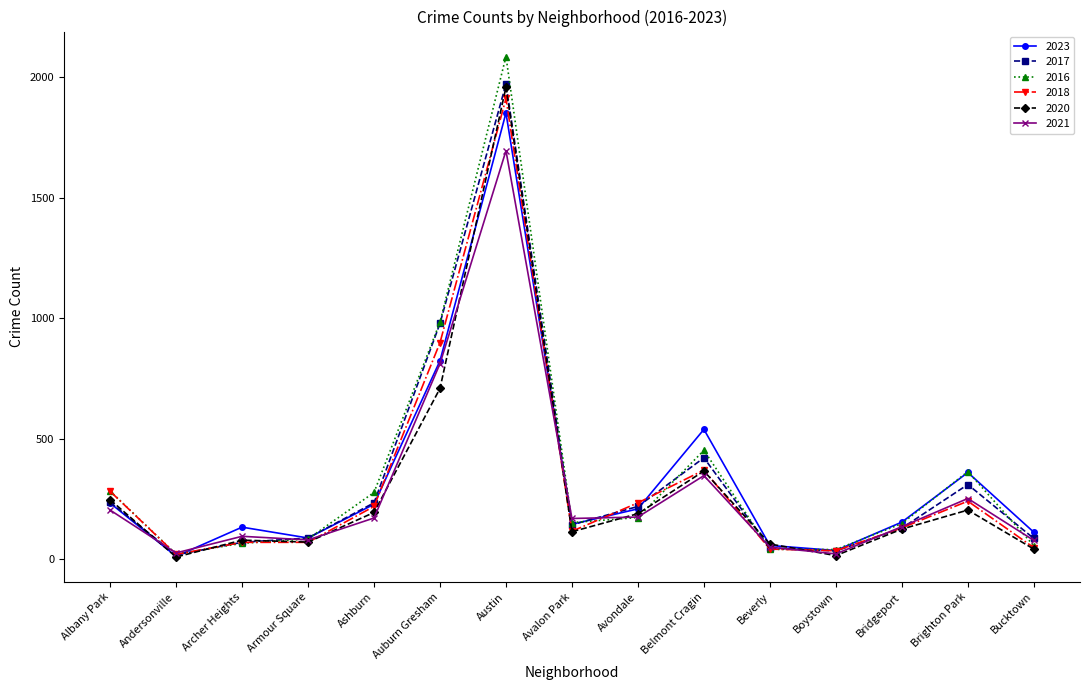

What is the label of the 10th point from the right?

Auburn Gresham